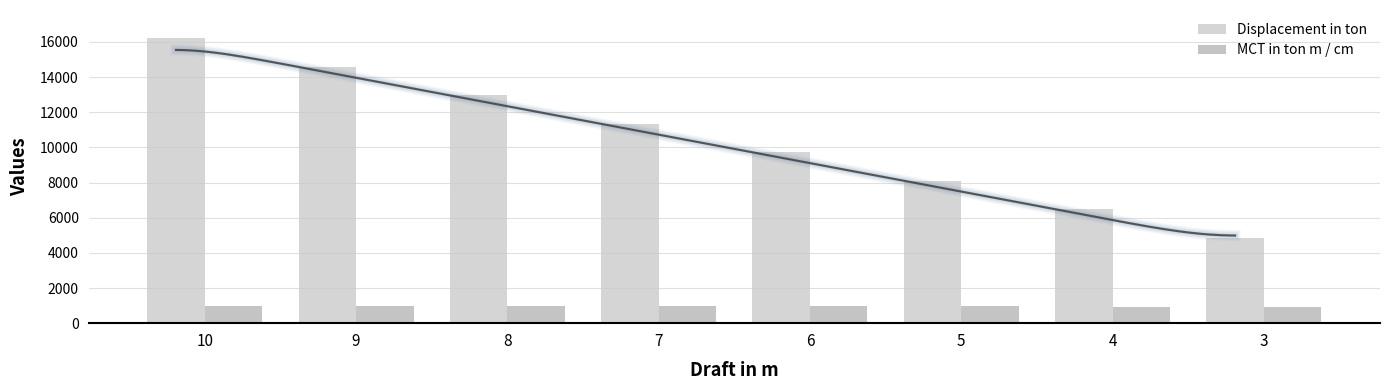

What is the maximum value shown in the chart?

16200